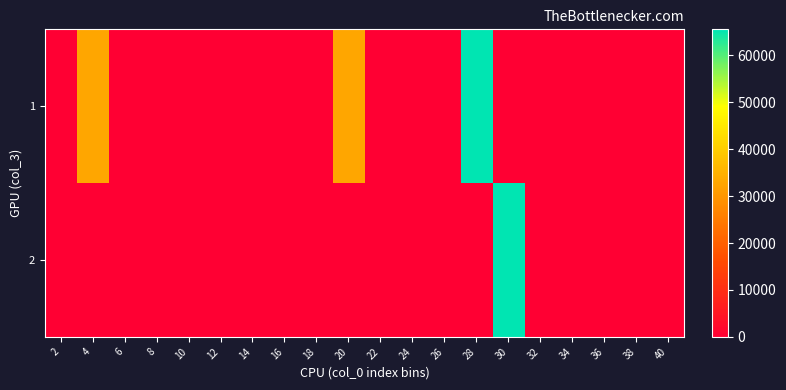

Reading left to right, what are all the values shown in this chart?

1: 2=0.4	4=32767.5	6=0.0	8=0.0	10=0.0	12=0.0	14=0.0	16=0.0	18=0.0	20=32767.5	22=0.0	24=0.0	26=0.0	28=65535.0	30=0.9	32=0.0	34=0.0	36=0.0	38=0.0	40=0.0
2: 2=0.0	4=0.0	6=0.0	8=0.0	10=0.0	12=0.0	14=0.0	16=0.0	18=0.0	20=0.0	22=0.0	24=0.0	26=0.0	28=0.0	30=65535.0	32=0.4	34=0.0	36=0.0	38=0.0	40=0.0